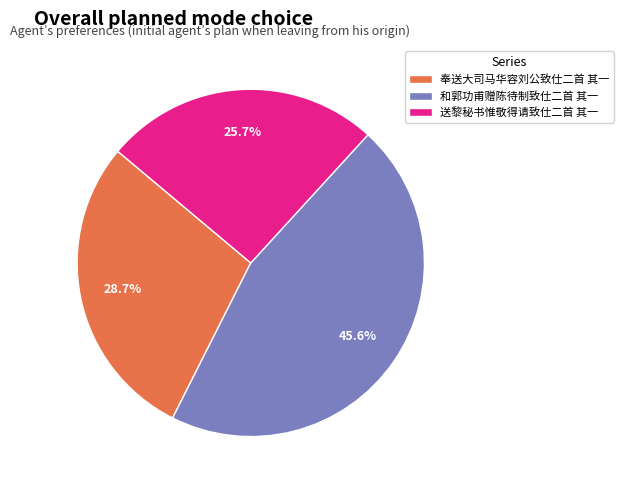

Which slice is the smallest?

送黎秘书惟敬得请致仕二首 其一